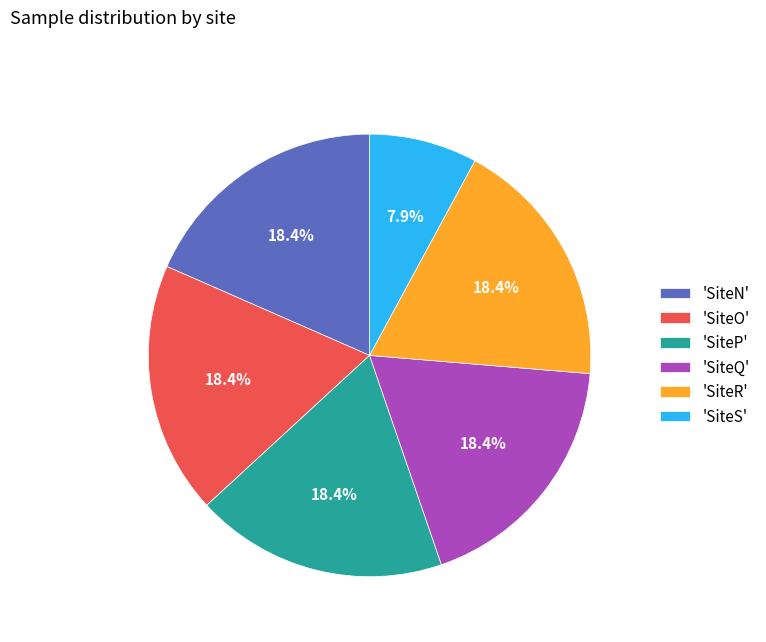

What is the total percentage of 'SiteO' and 'SiteP'?

36.8%